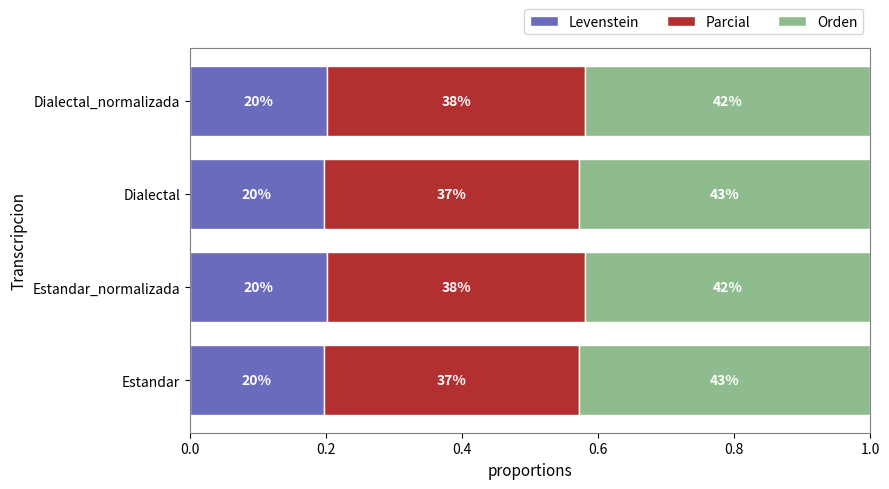

What are all the series names shown in the legend?

Levenstein, Parcial, Orden